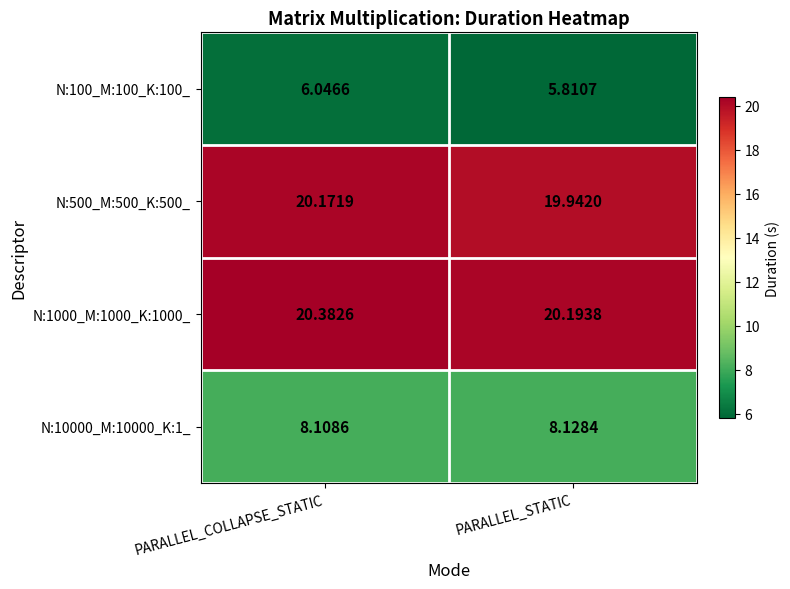

At which label is N:500_M:500_K:500_ closest to 20?

PARALLEL_STATIC